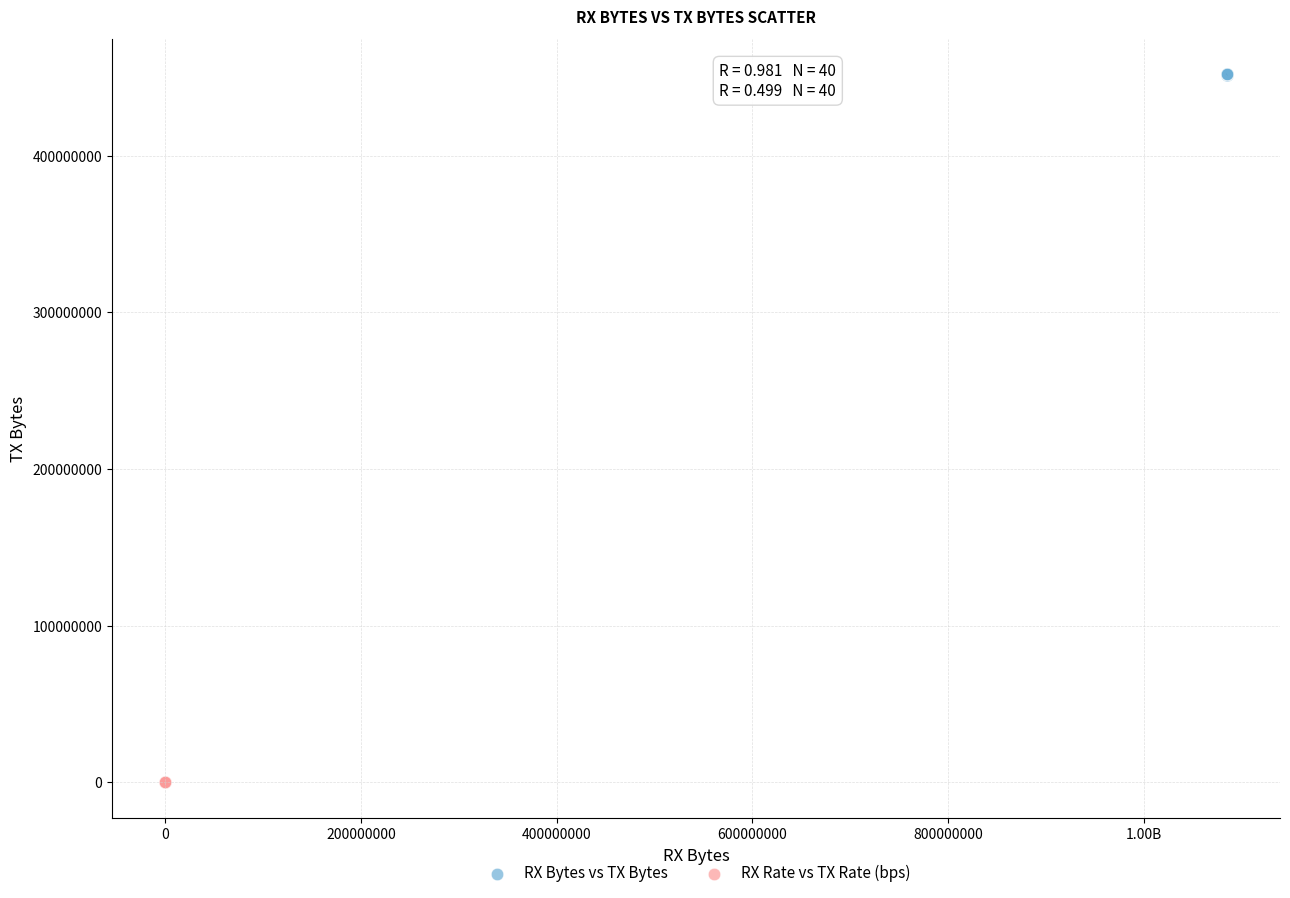

What are all the series names shown in the legend?

RX Bytes vs TX Bytes, RX Rate vs TX Rate (bps)